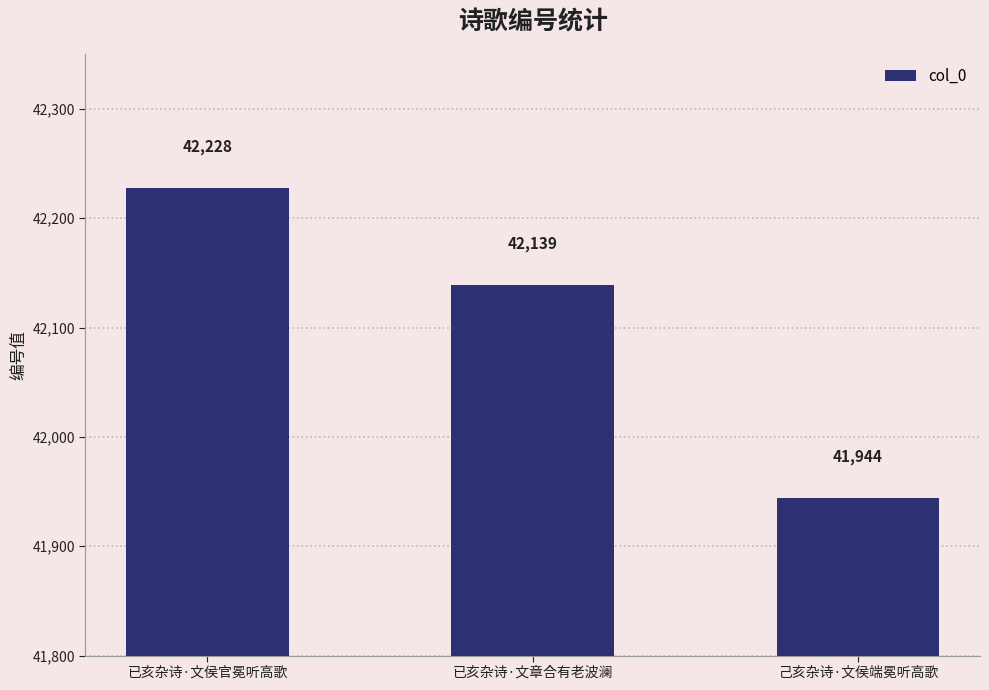

Reading left to right, transcribe all the data shown in this chart.

42228	42139	41944